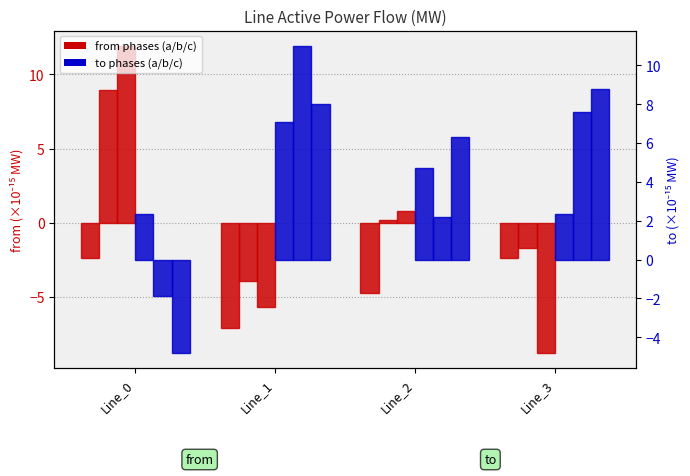

What is the value of the pf_p_a_to_mw bar at the 2nd from the left?

7.1